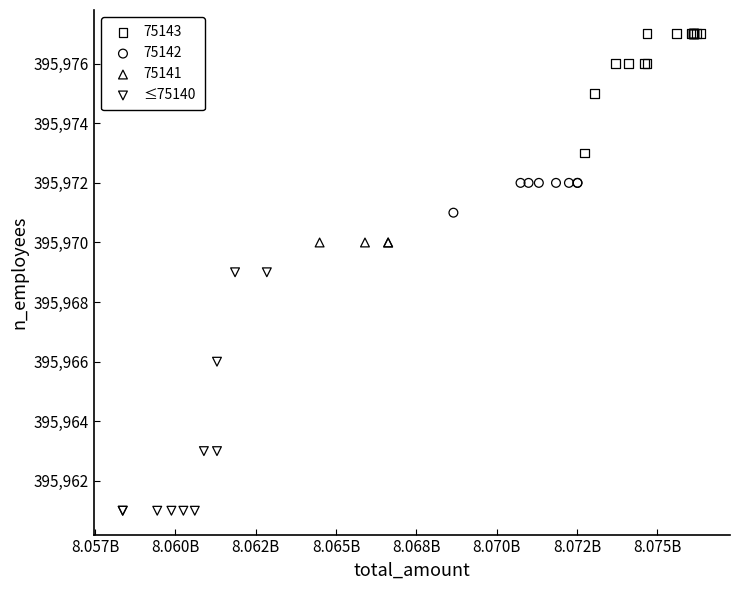

Which series reaches the minimum Y coordinate?

≤75140